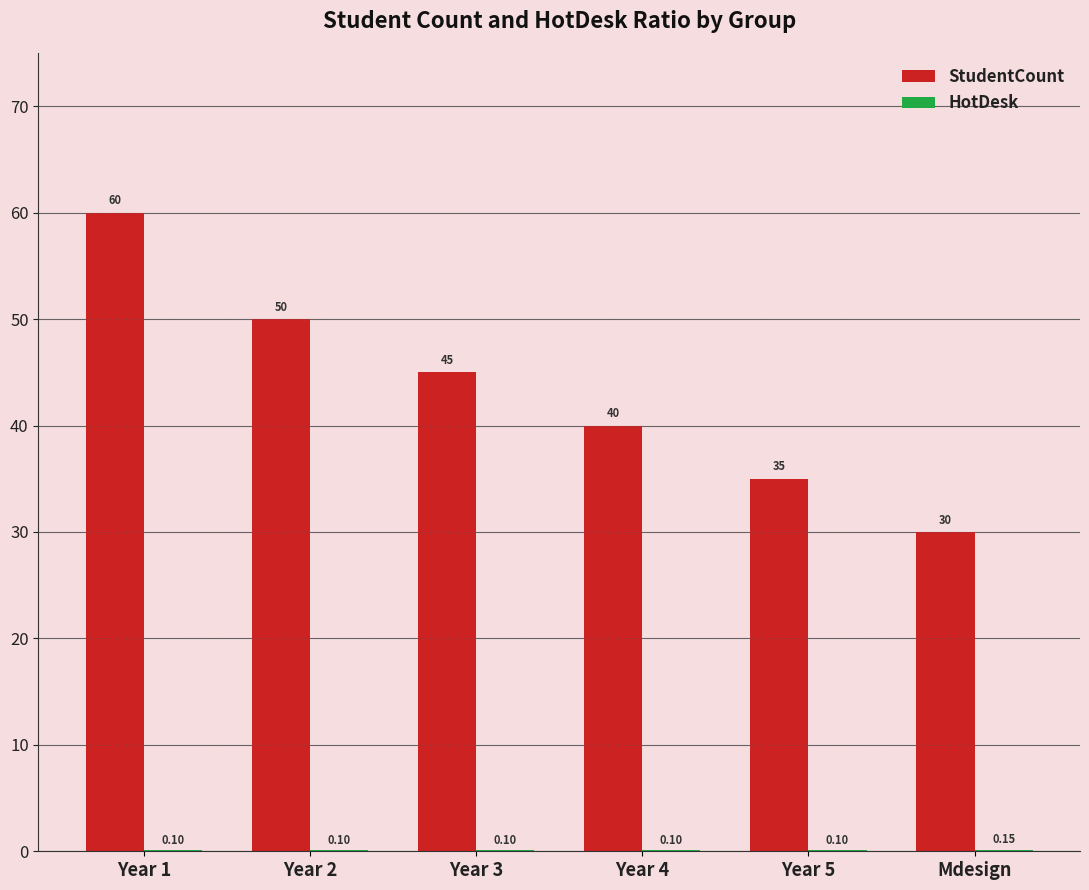

Which series has the largest total across all categories?

StudentCount